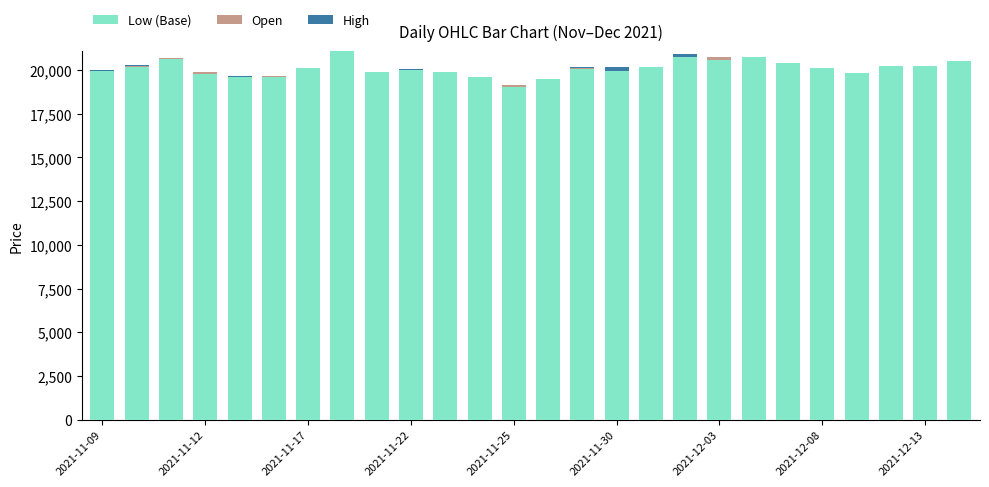

What is the maximum value for Low (Base)?

21055